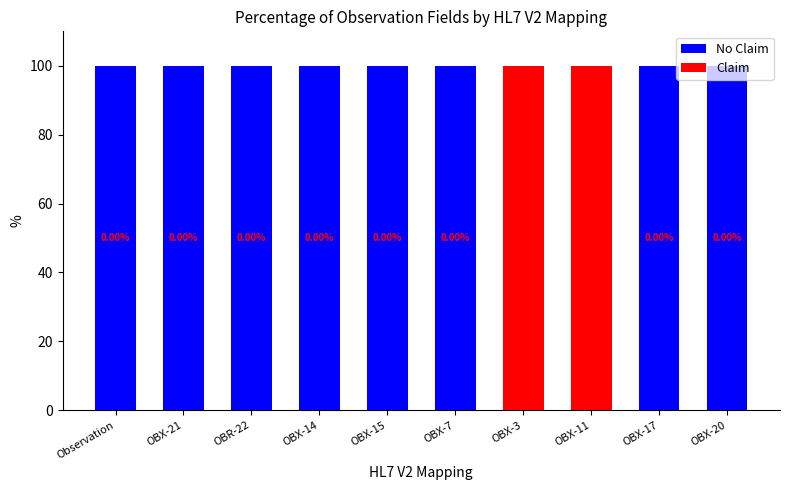

What is the total value across all series at OBX-21?

100